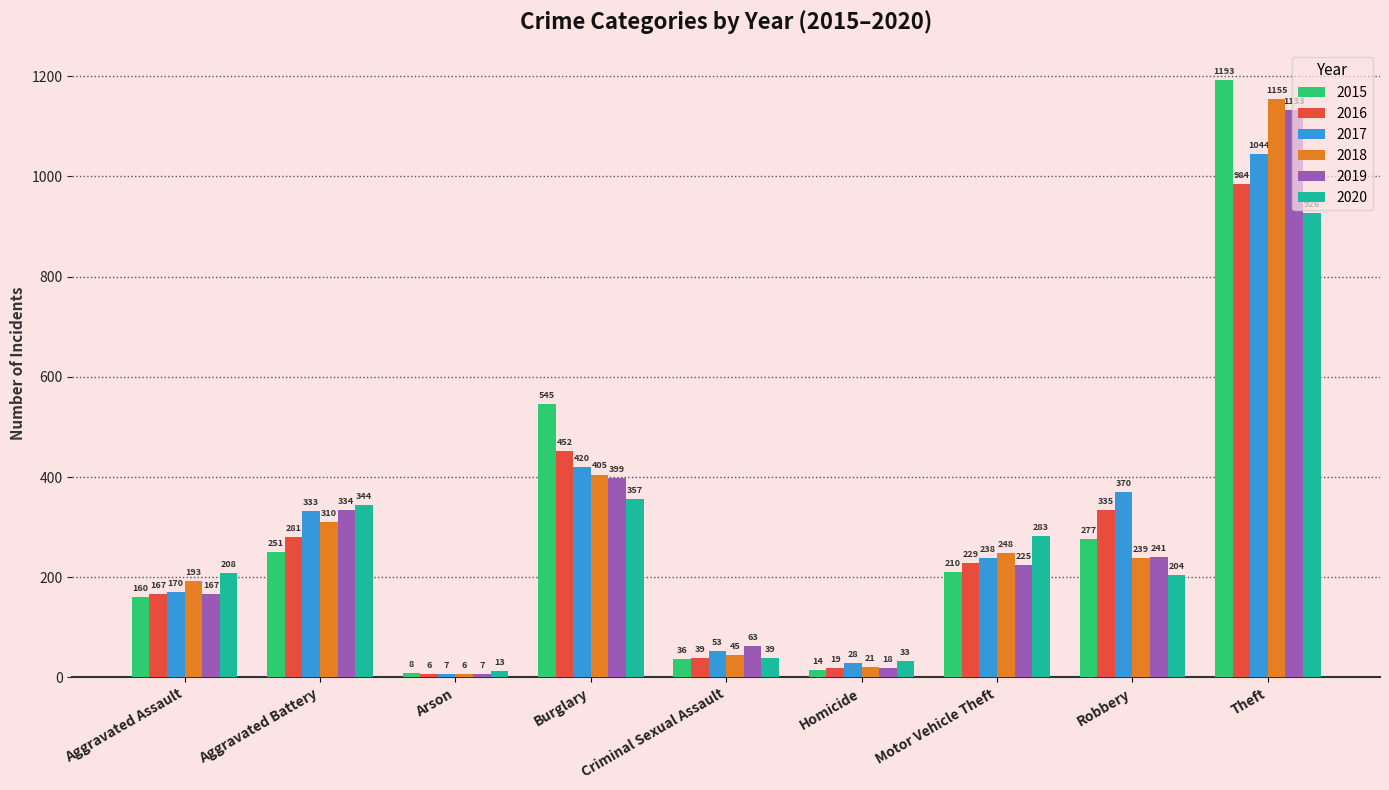

What is the difference between the second highest and minimum values in the 2017 series?

413